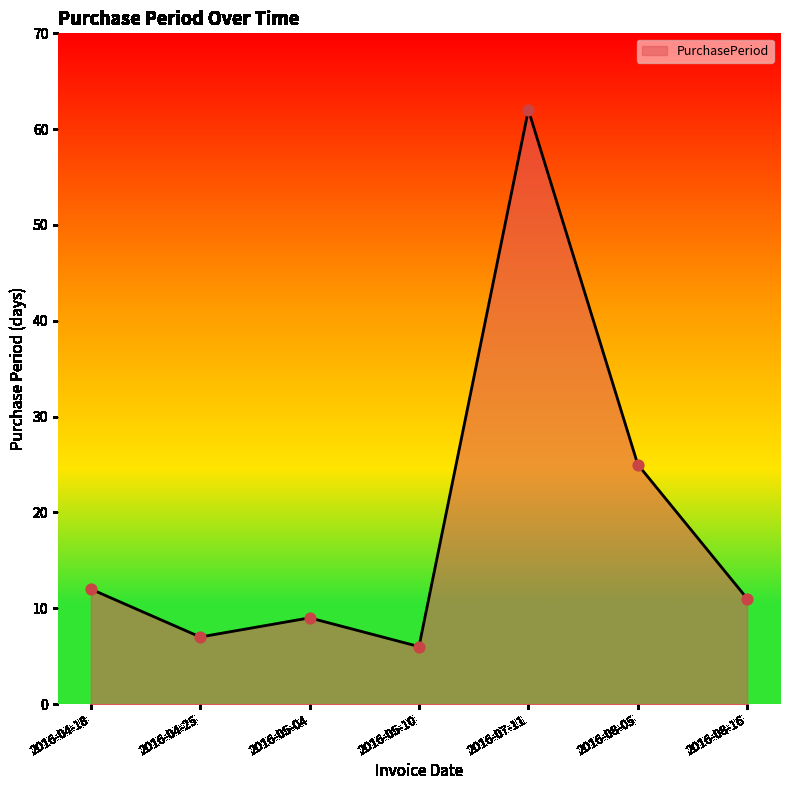

What is the change in value from 2016-04-25 to 2016-05-10?

-1